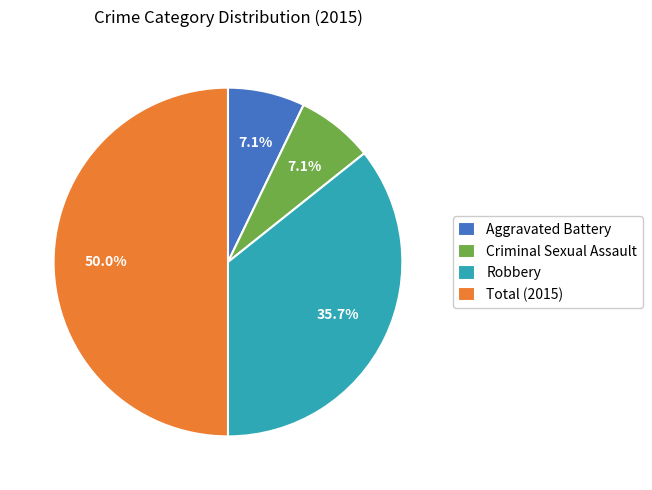

Count the number of slices in the pie.

4